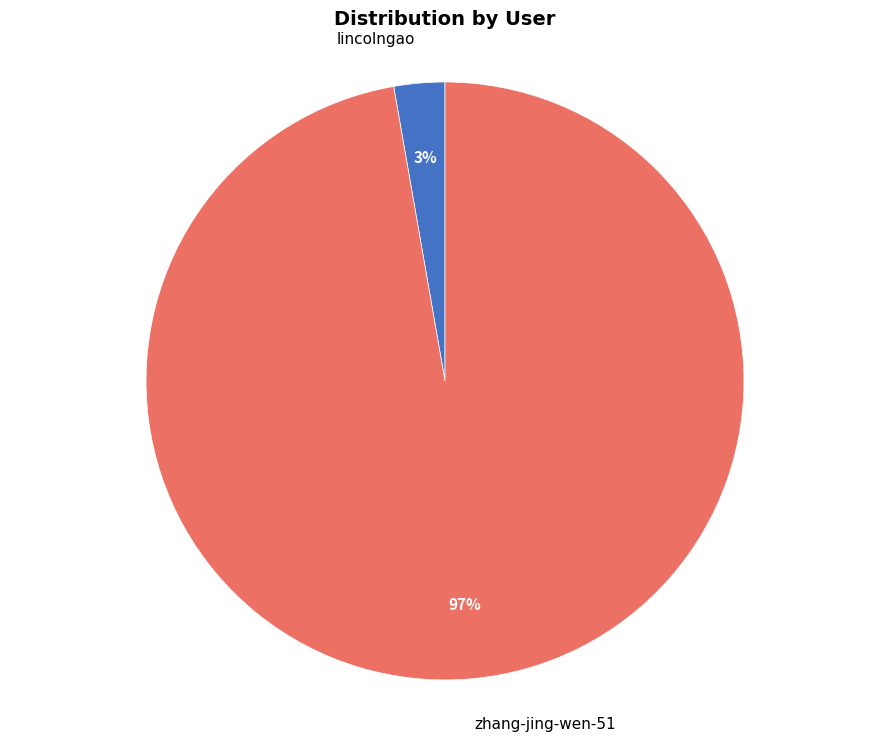

Which has a higher value, lincolngao or zhang-jing-wen-51?

zhang-jing-wen-51